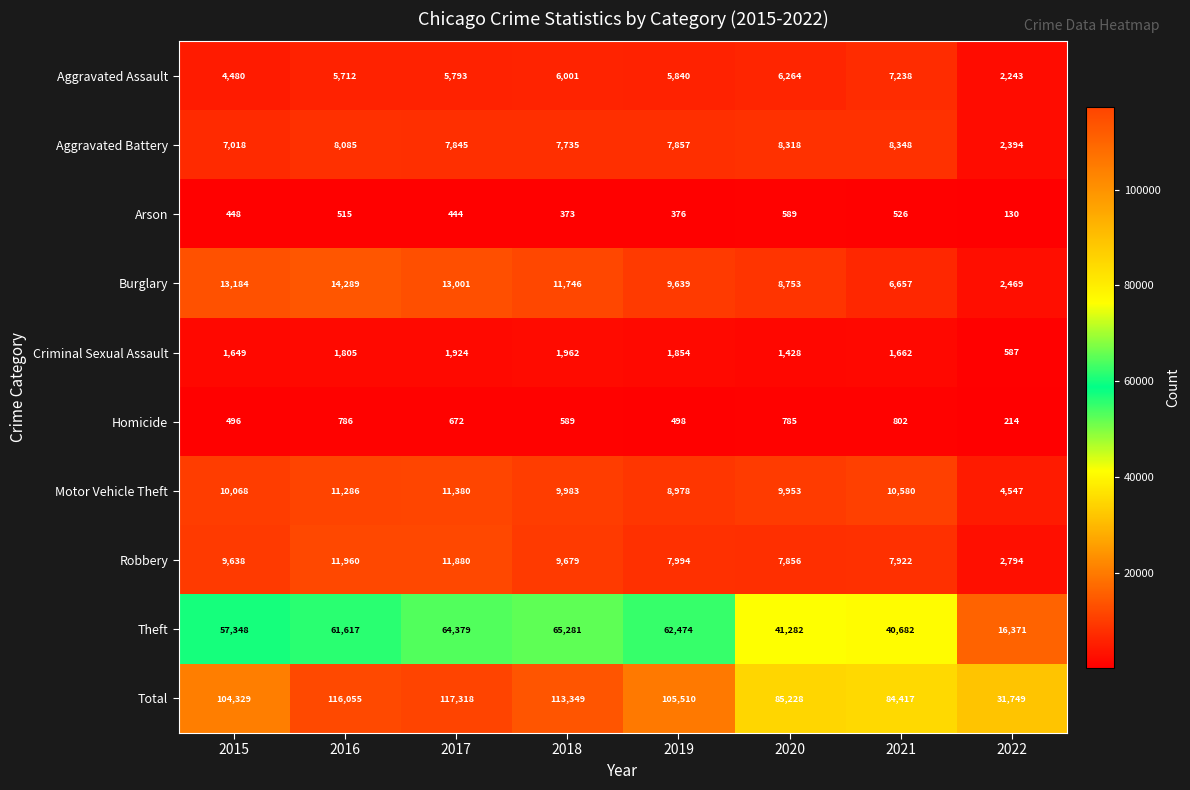

List the series in order of their peak value, lowest first.

Arson, Homicide, Criminal Sexual Assault, Aggravated Assault, Aggravated Battery, Motor Vehicle Theft, Robbery, Burglary, Theft, Total